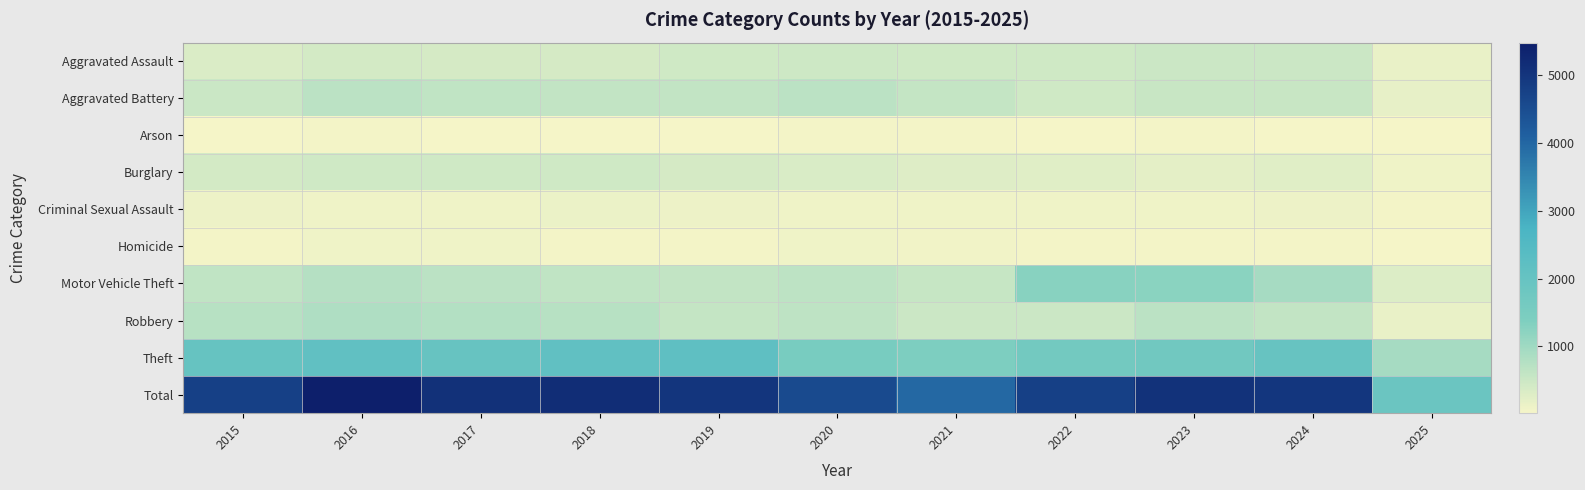

Which has a higher value, 2023 or 2016?

2023